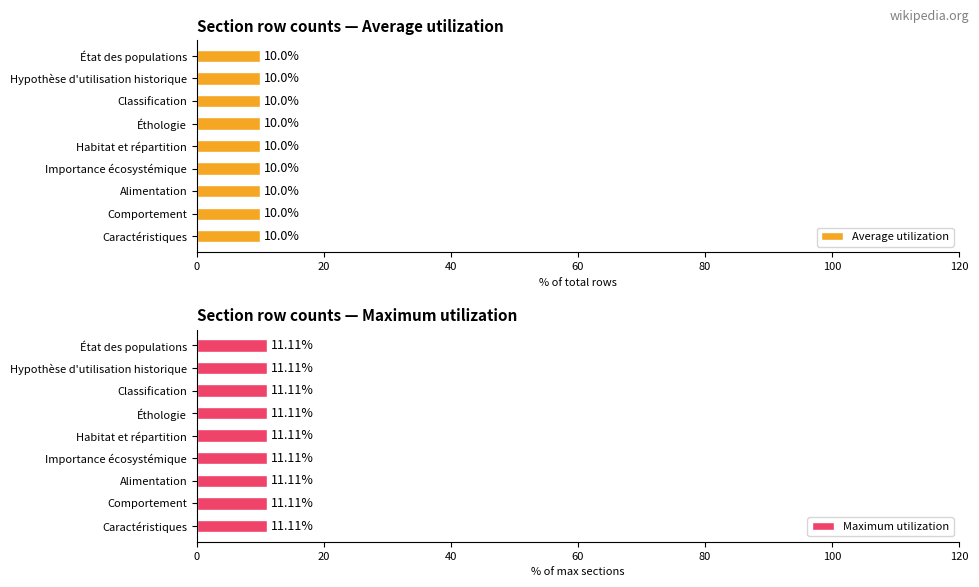

At Alimentation, list the series in order from smallest to largest.

Average utilization, Maximum utilization